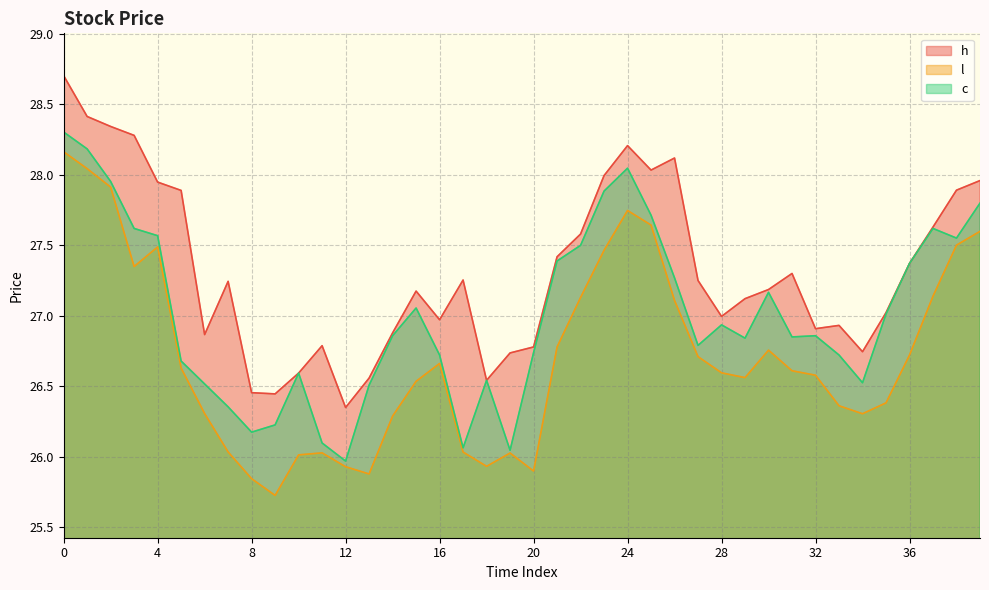

What is the approximate value of l at 6?

26.3